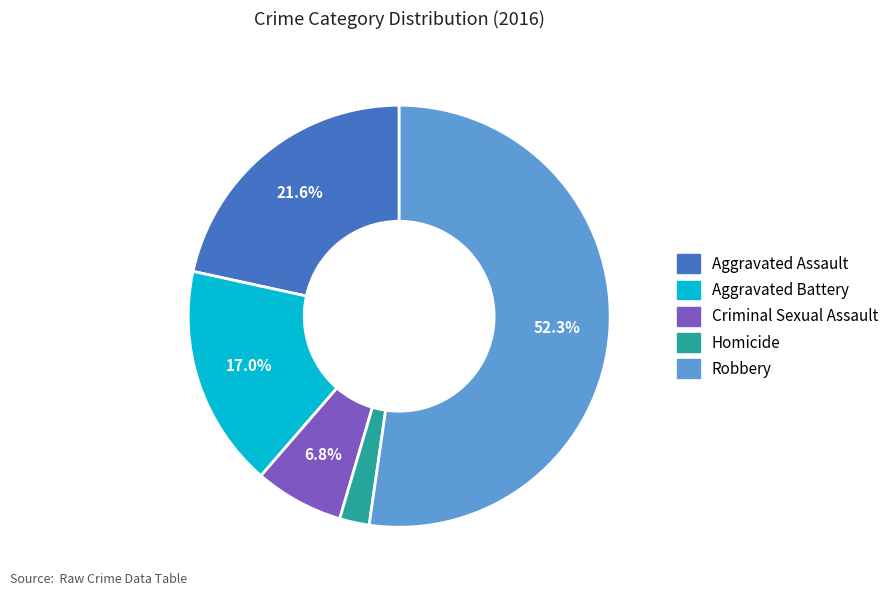

What percentage is the Aggravated Battery slice, to the nearest percent?

17%